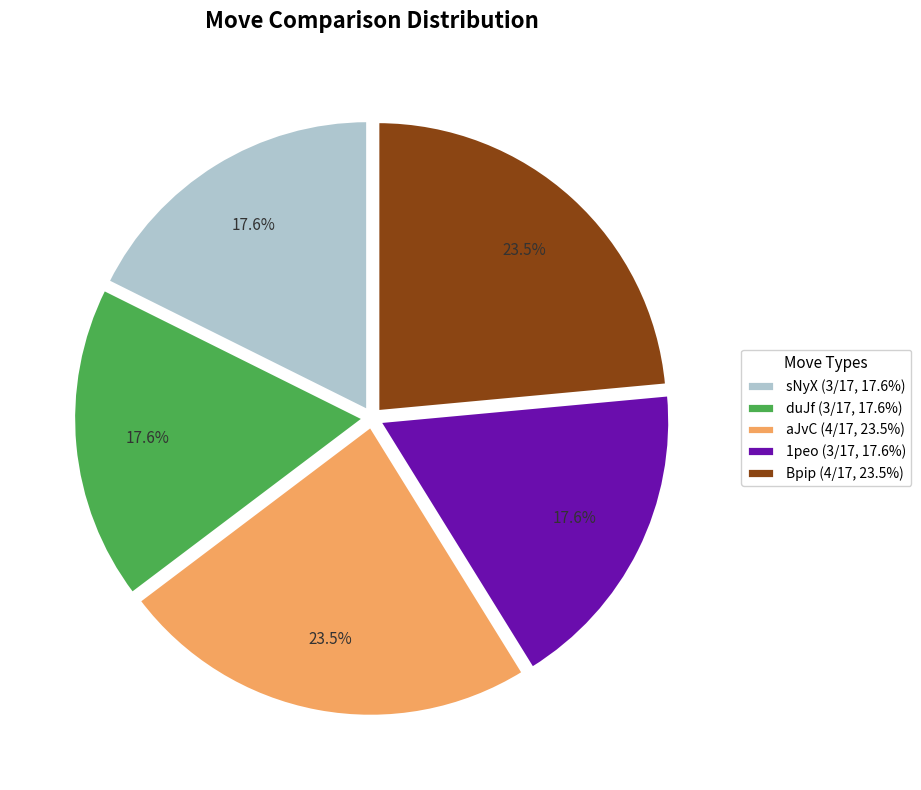

Is the sum of sNyX (3/17, 17.6%) and duJf (3/17, 17.6%) greater than half?

No